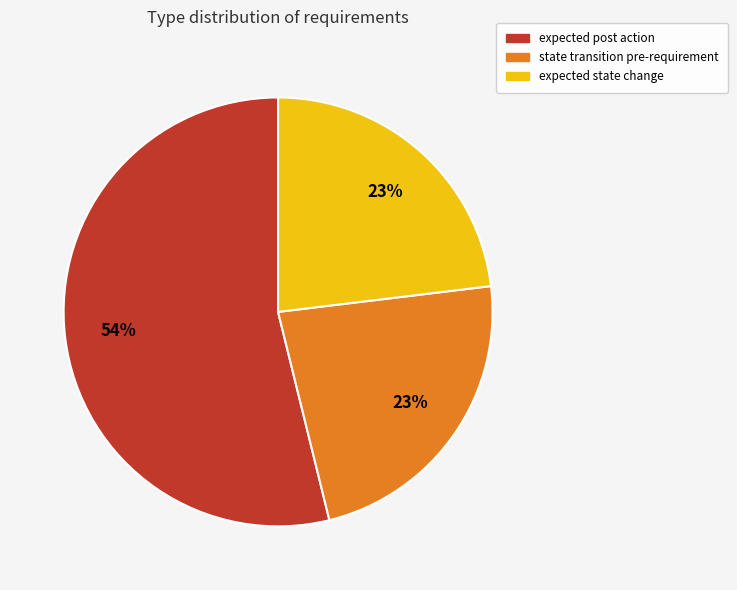

Which category accounts for the majority?

expected post action